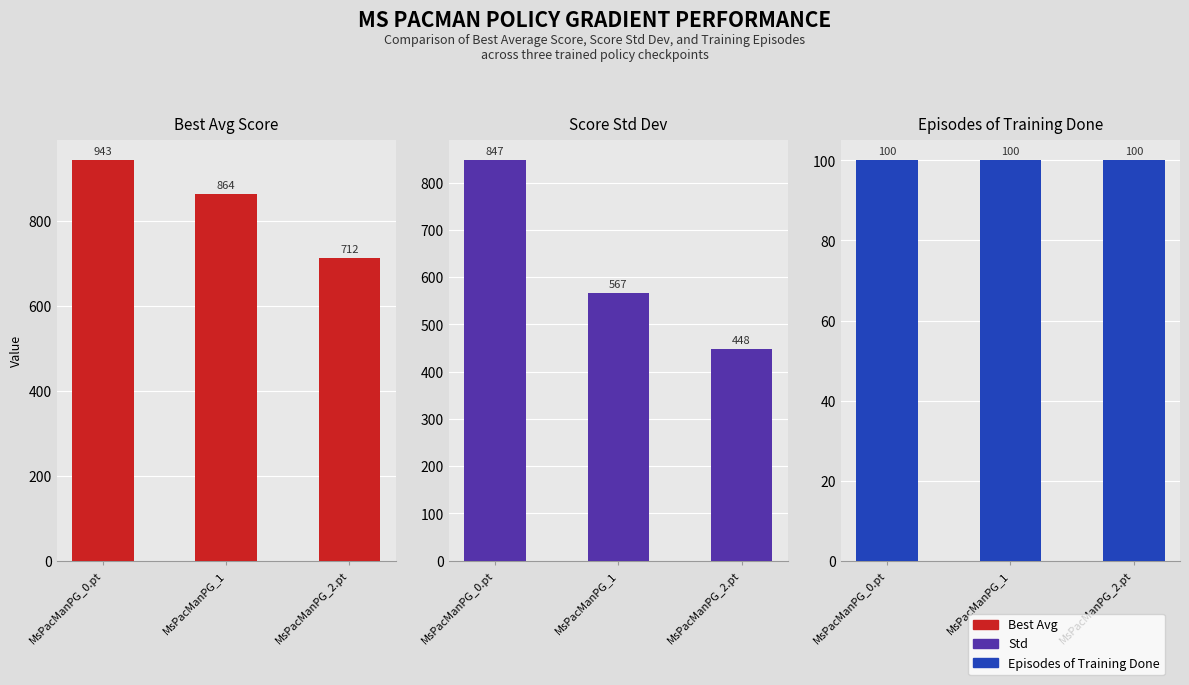

True or false: Episodes of Training Done has a value of 140.2 at MsPacManPG_0.pt.

False